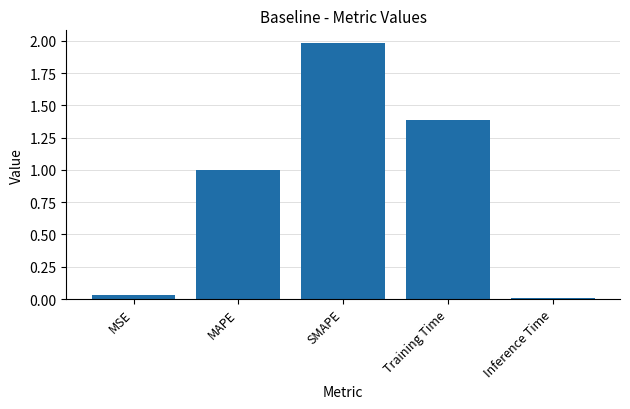

Rank the categories by value from lowest to highest.

Inference Time, MSE, MAPE, Training Time, SMAPE